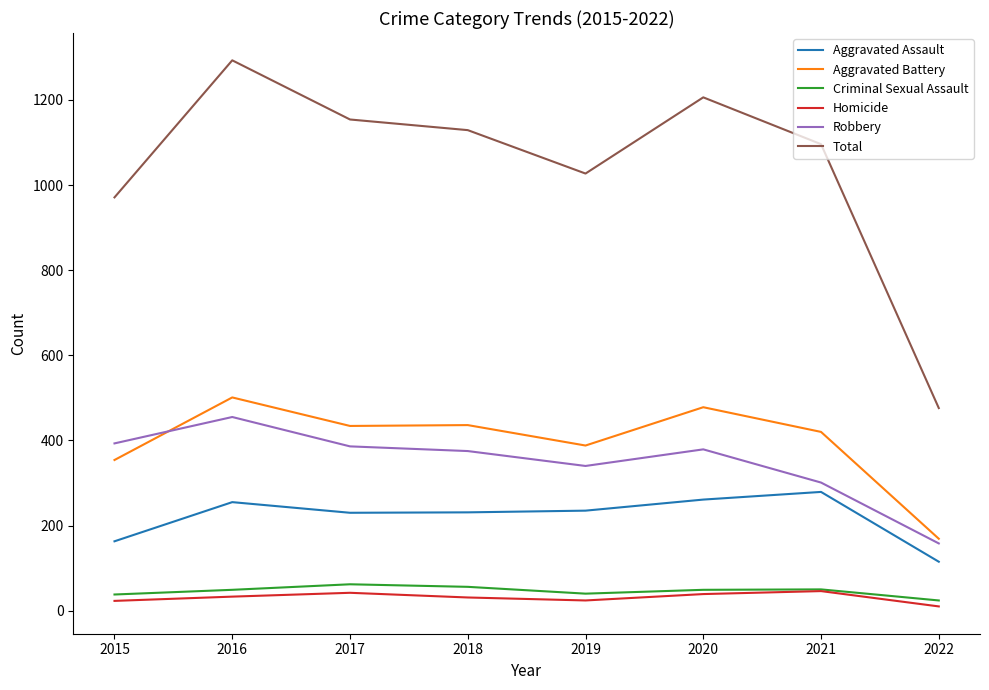

What is the maximum value for Total?

1293